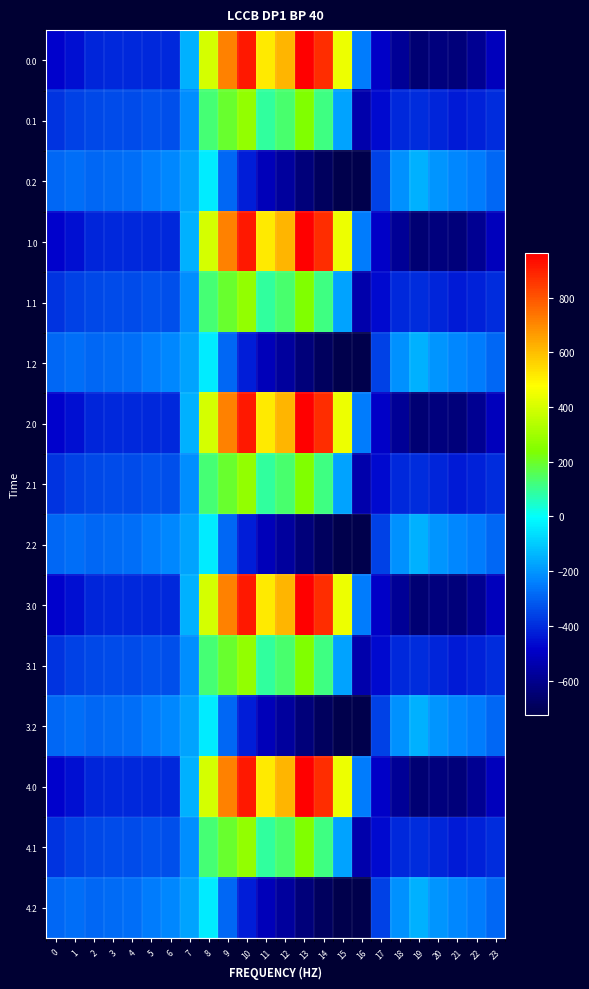

List the series in order of their peak value, highest first.

0.0, 1.0, 2.0, 3.0, 4.0, 0.1, 1.1, 2.1, 3.1, 4.1, 0.2, 1.2, 2.2, 3.2, 4.2